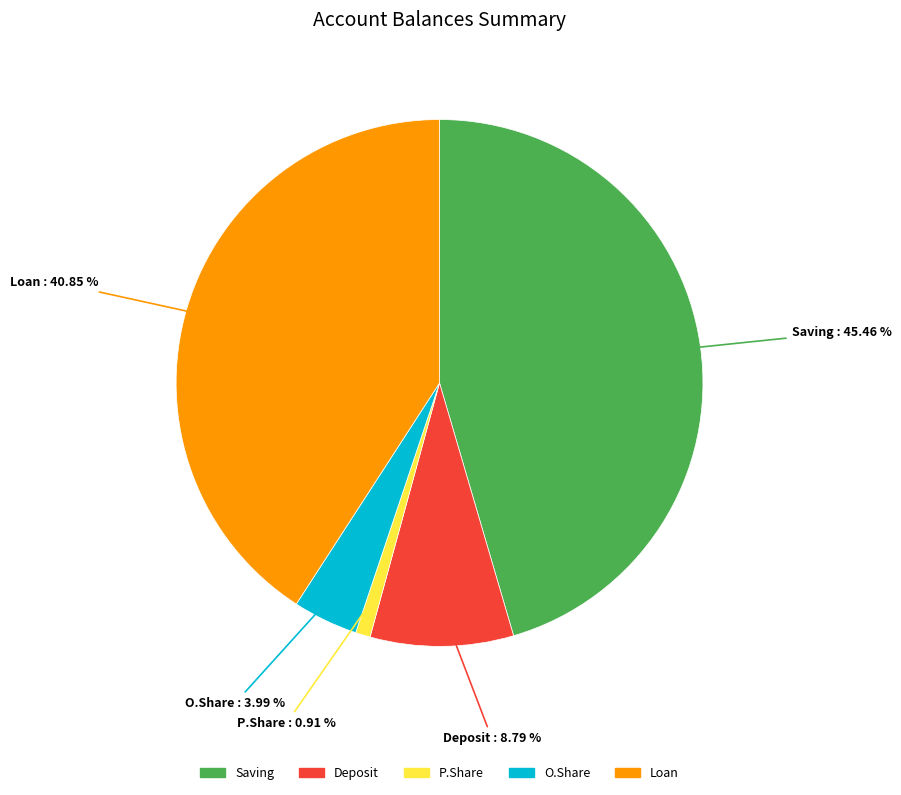

How many segments does this pie chart have?

5